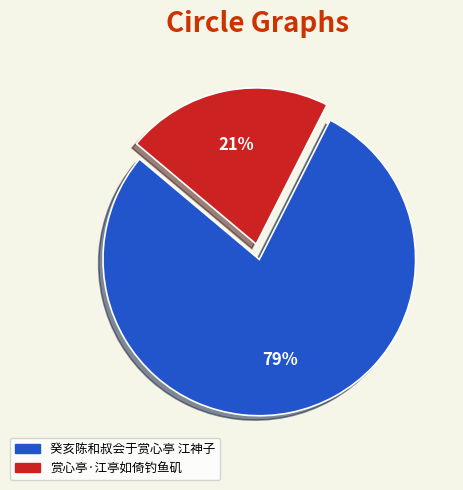

What is the largest slice in the pie chart?

癸亥陈和叔会于赏心亭 江神子